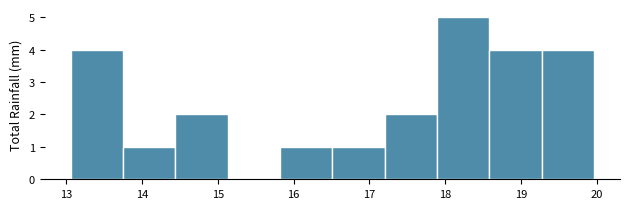

What is the height of the bar covering 16.5 to 17.2 on the x-axis? Neither the bar edges nor the heights are printed on the chart, so give them approximately, as read against the axes.

1